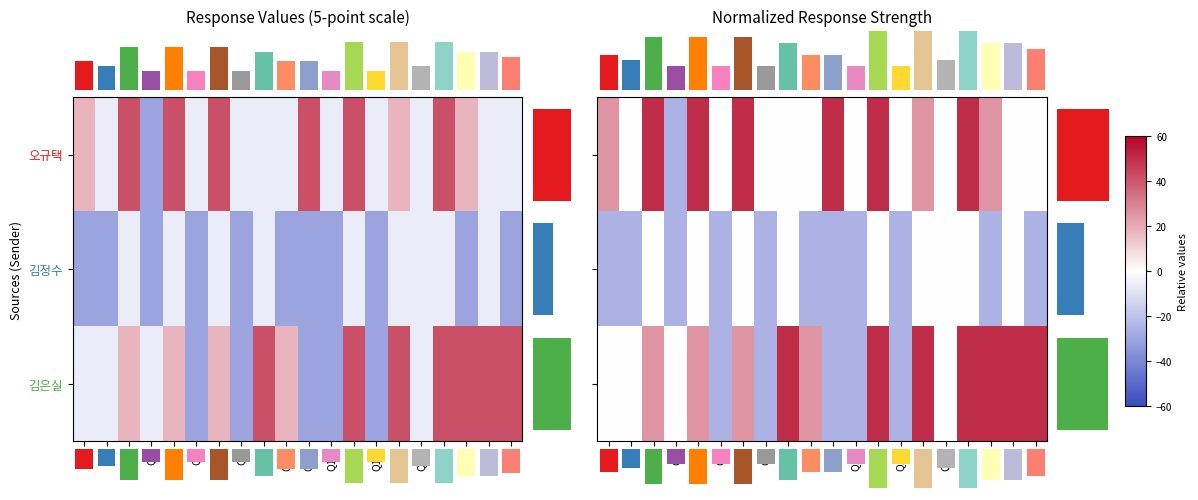

What is the spread (max minus min) of values at Q19?

50